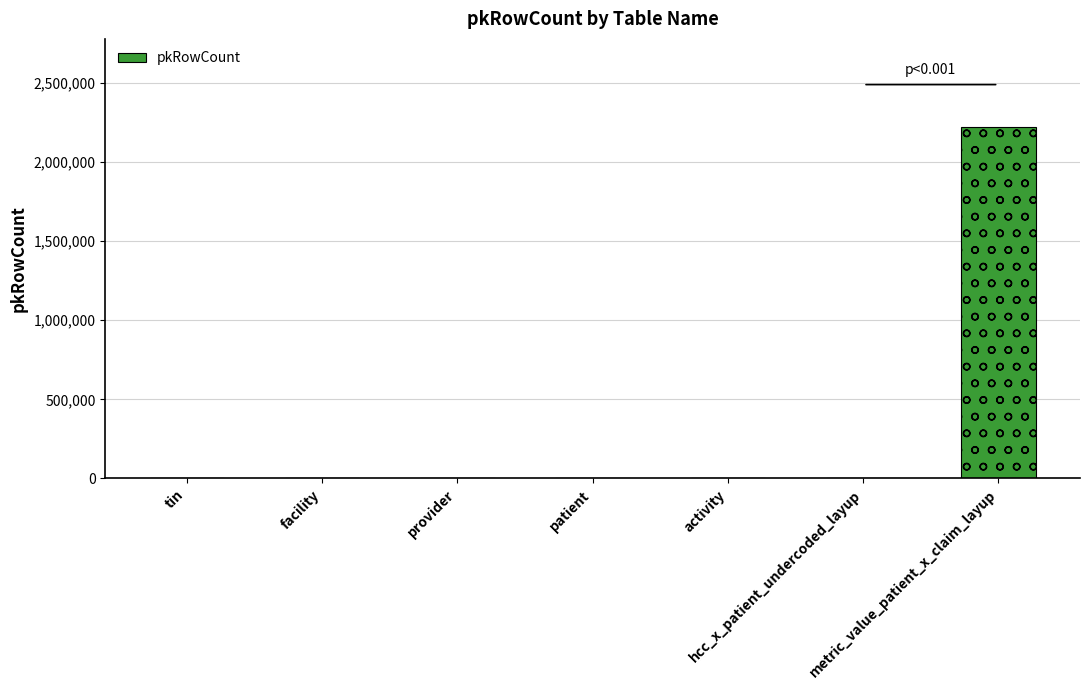

How many values exceed 0?

2